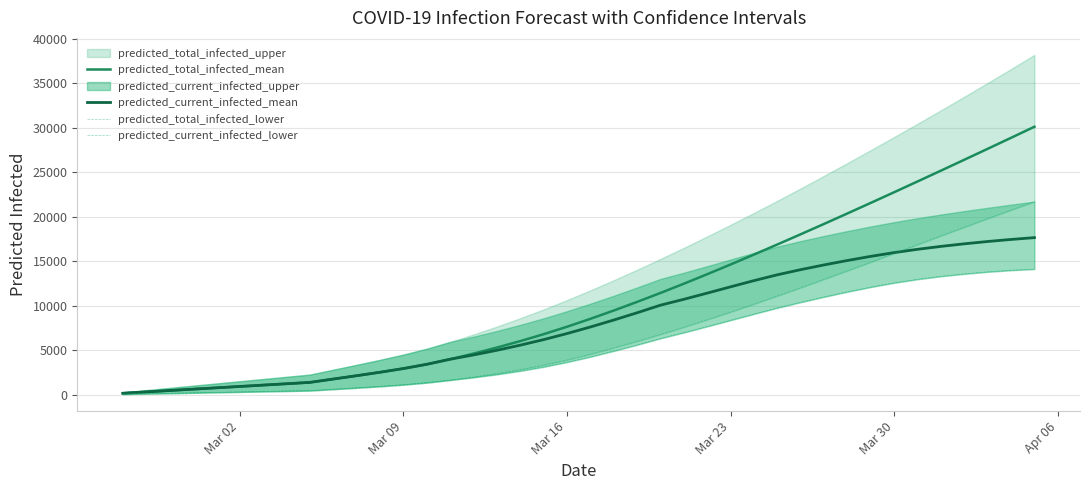

What is the average value of the predicted_current_infected_lower series?

5616